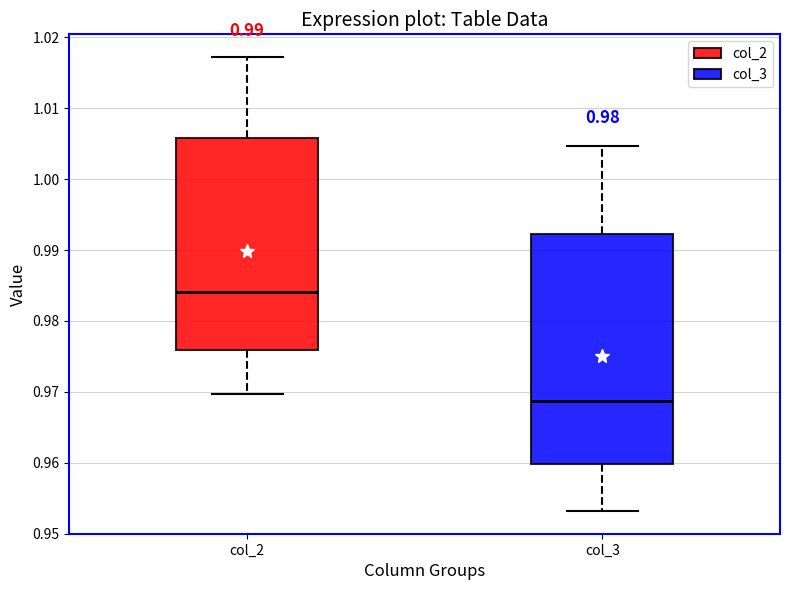

Reading left to right, read every box against the y-axis: the position of its median line, the range the box covers, and the ends of its whiskers. The values are not printed on the chart, so give them approximately, as read against the axis.

col_2: median 0.984, box 0.976 to 1.006, whiskers 0.970 to 1.017
col_3: median 0.969, box 0.960 to 0.992, whiskers 0.953 to 1.005